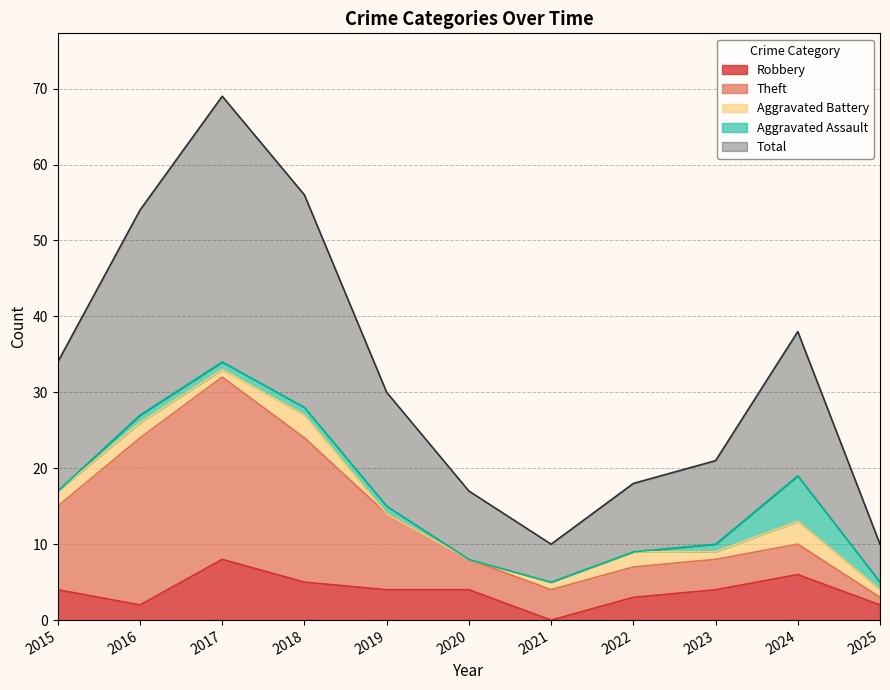

How many Theft values are between 4 and 19?

8